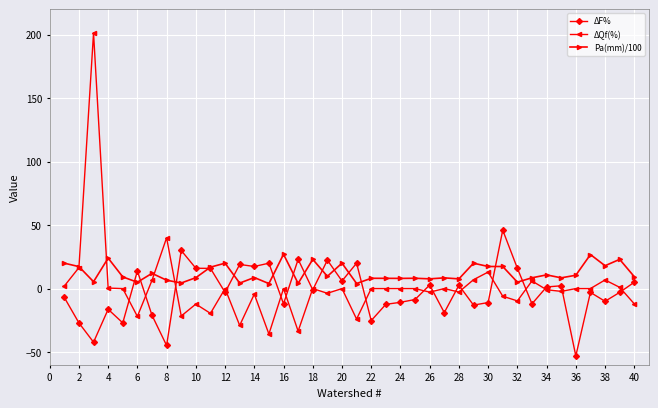

What is the smallest value displayed?

-53.0